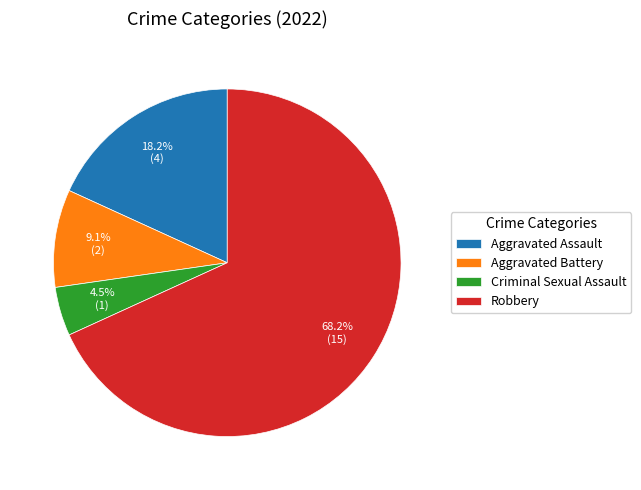

Which slice is the largest?

Robbery